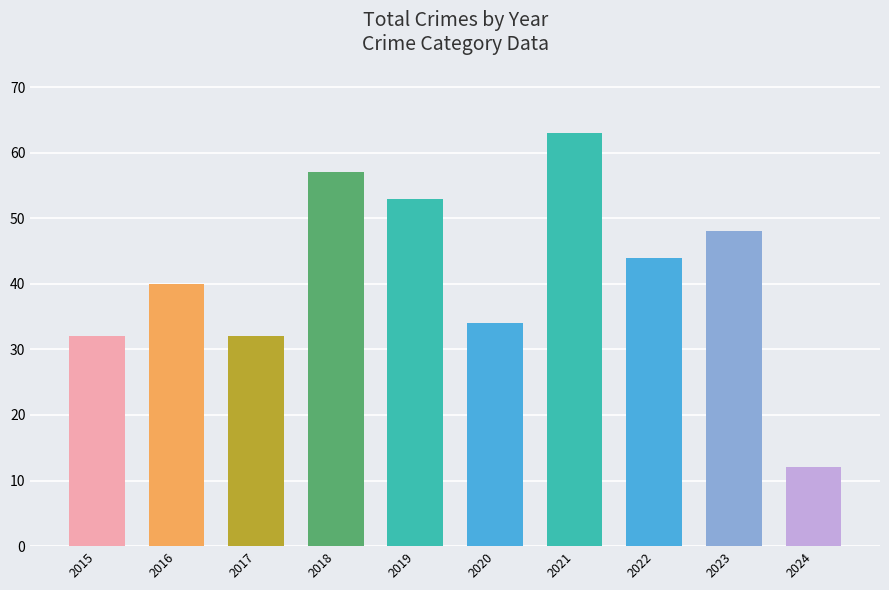

What is the value of the 5th bar from the left?

53